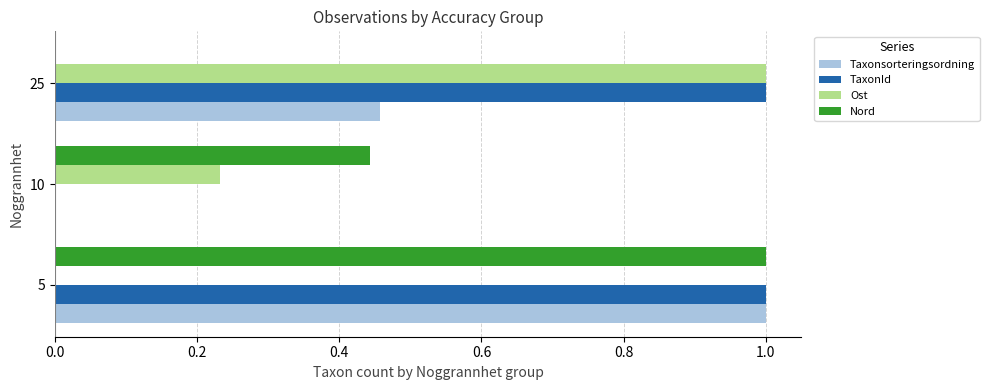

What is the sum of the Taxonsorteringsordning values at 5 and 10?

1.0